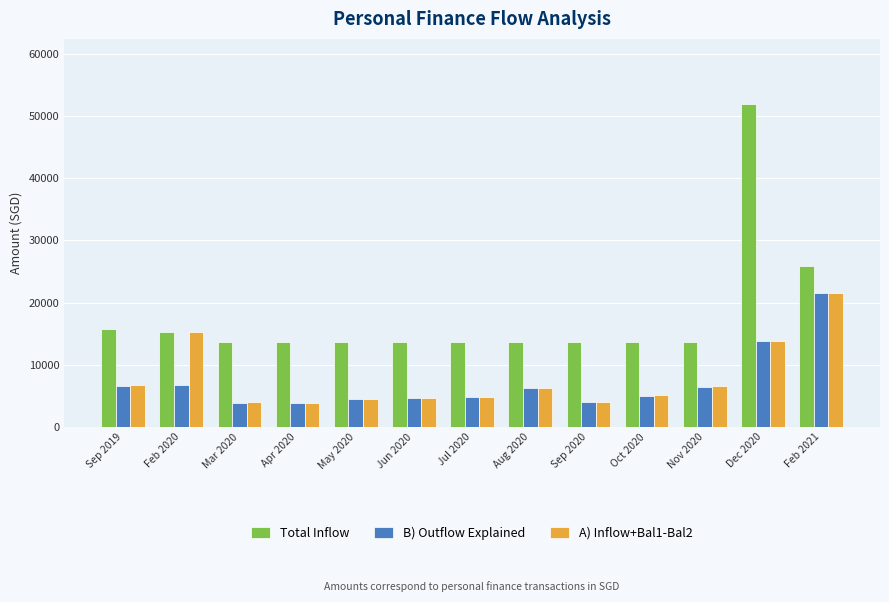

Is it true that Total Inflow equals 5621.6 at Jul 2020?

False